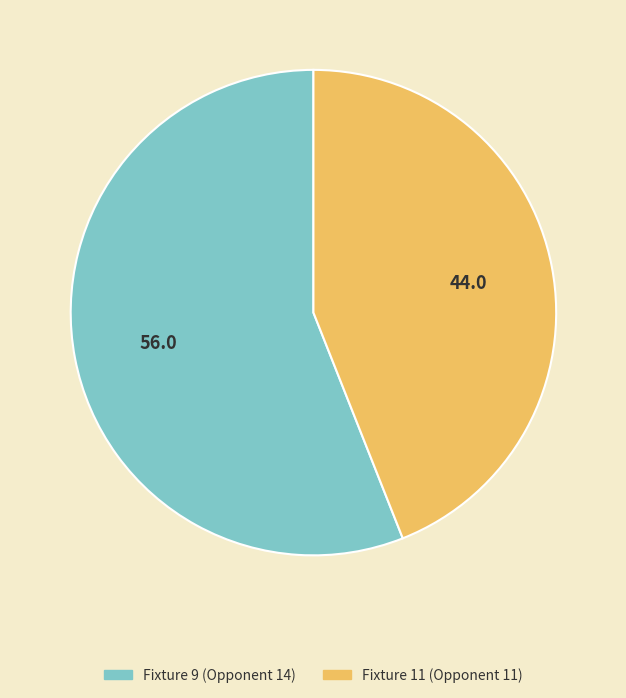

Does Fixture 9 (Opponent 14) account for over 50% of the chart?

Yes